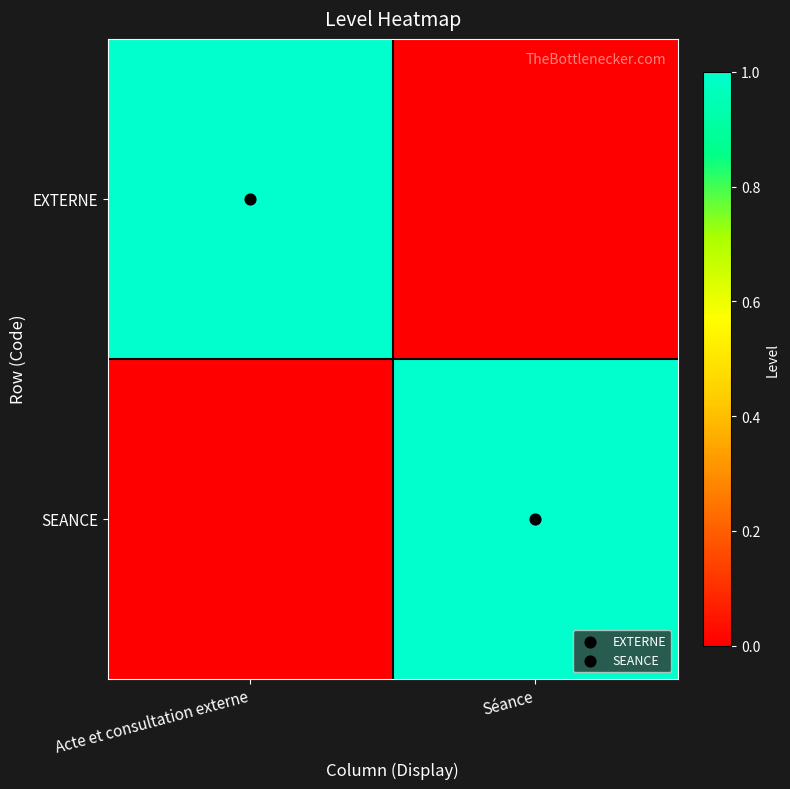

Reading right to left, transcribe all the data shown in this chart.

EXTERNE: Séance=0	Acte et consultation externe=1
SEANCE: Séance=1	Acte et consultation externe=0